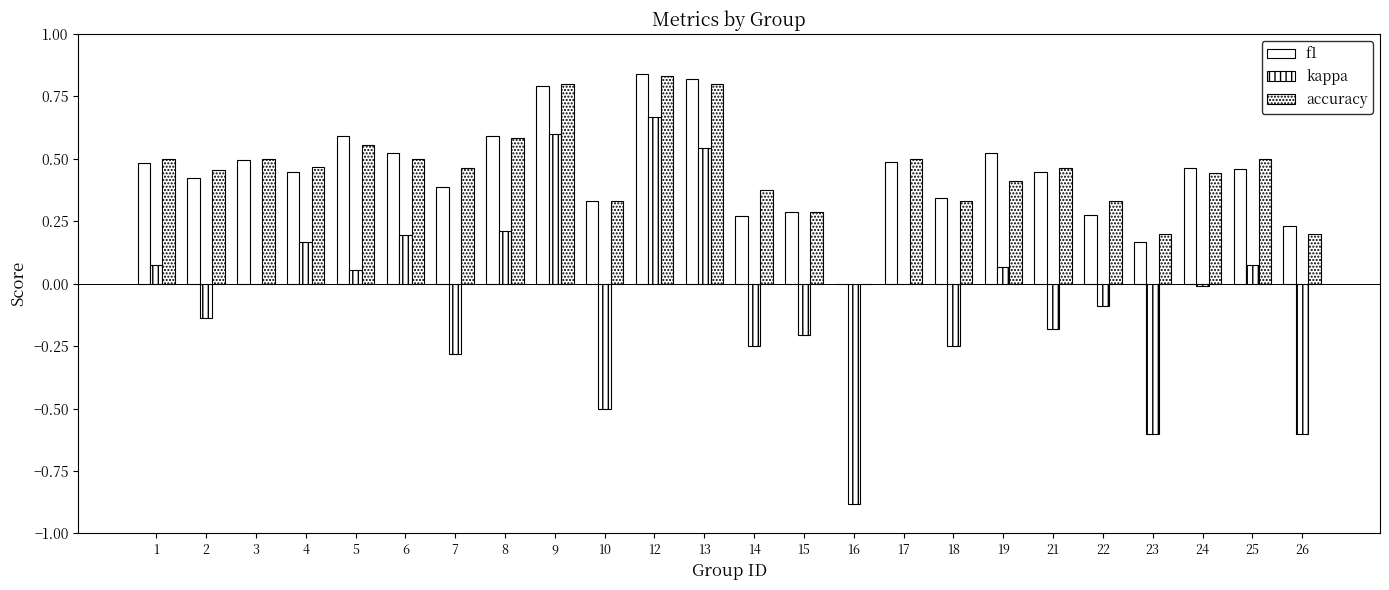

How many groups of bars are there?

24